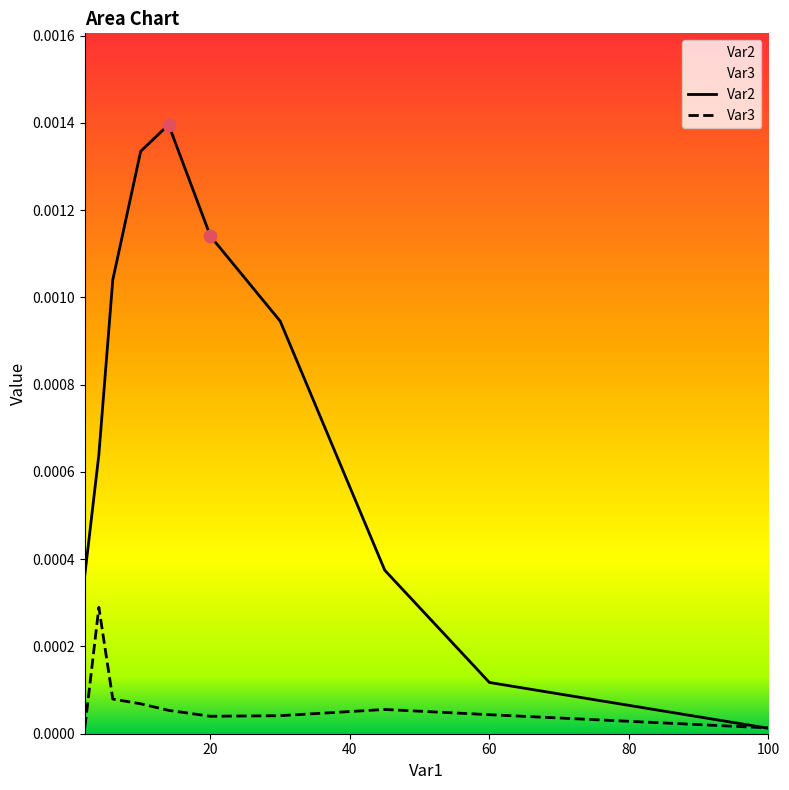

At how many categories does at least one series exceed 0?

10